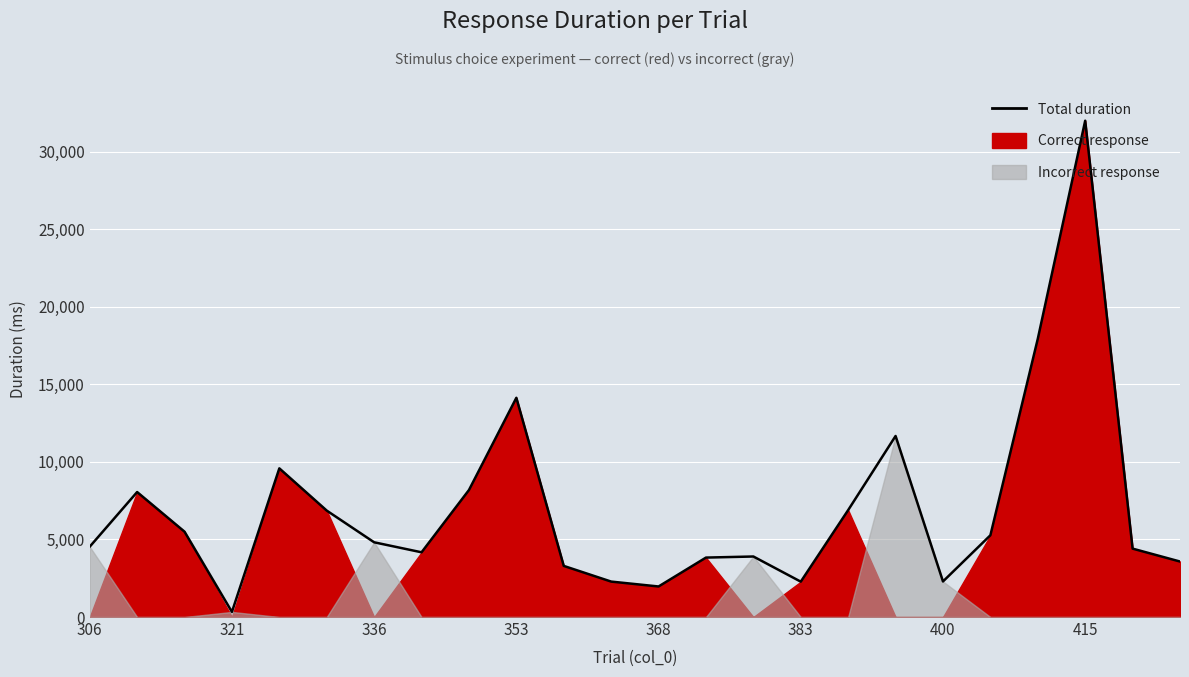

Reading left to right, what are all the values shown in this chart?

4534.1	8057.9	5501.6	329.4	9584.5	6861.2	4817.9	4173.2	8187.0	14134.0	3295.6	2285.1	1969.3	3832.1	3902.2	2279.6	6894.8	11671.4	2293.2	5270.8	17936.0	31997.7	4409.8	3578.3